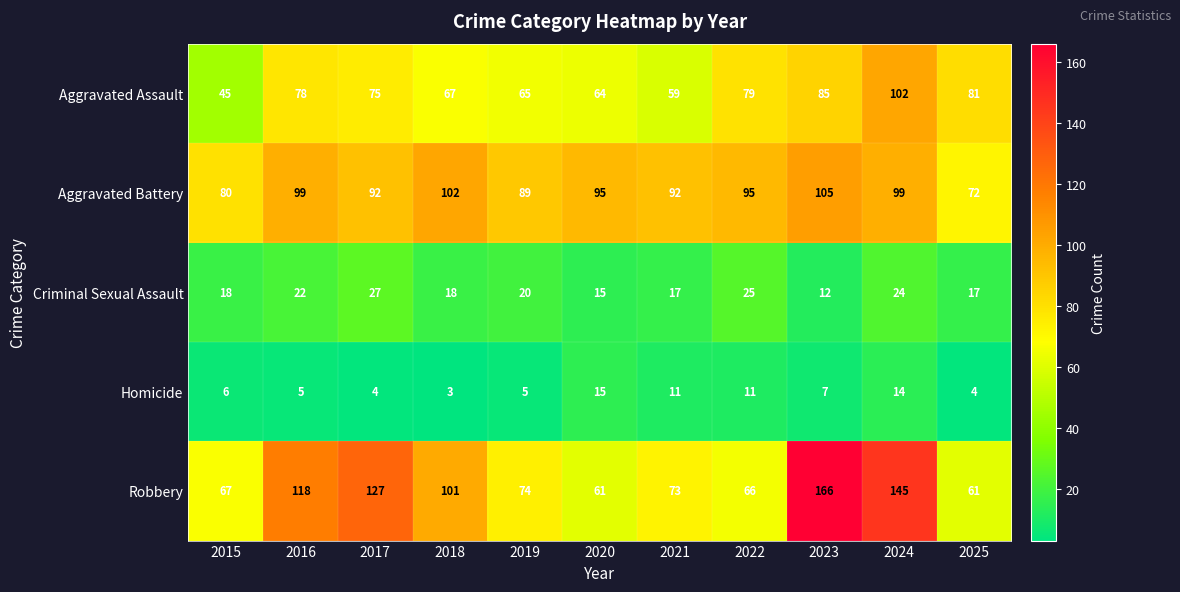

What is the spread (max minus min) of values at 2020?

80